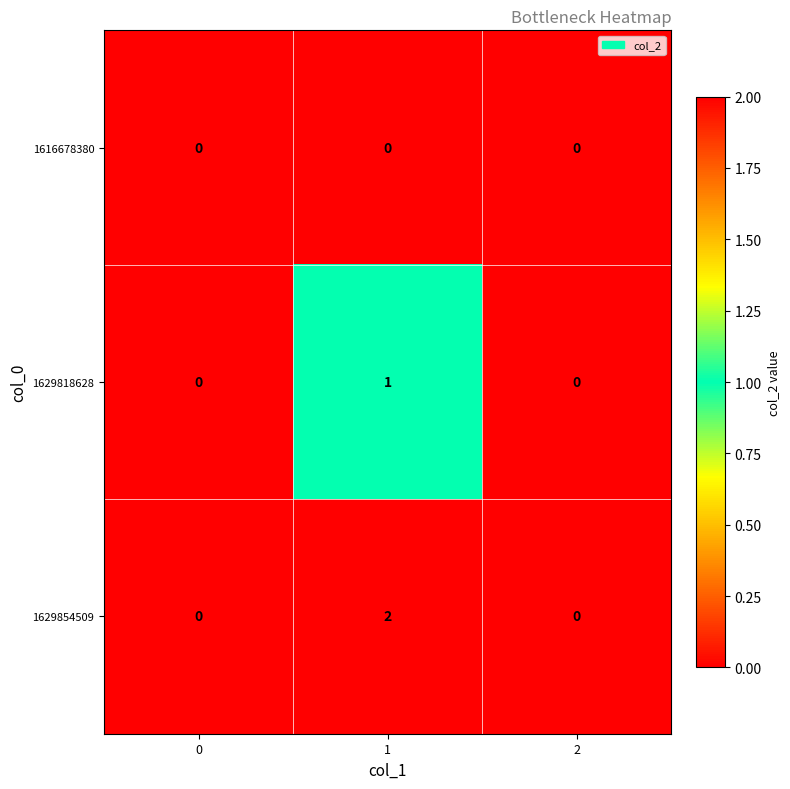

What is the greatest value displayed?

2